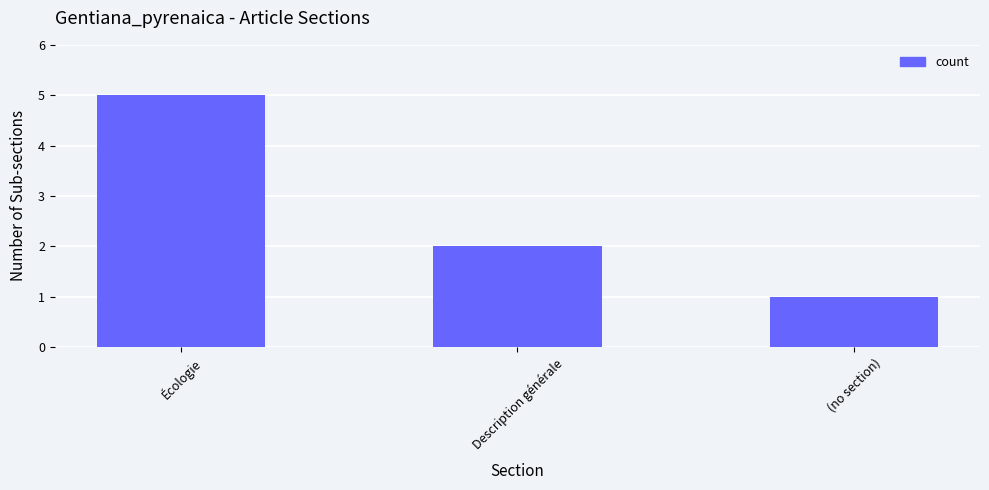

Which has a higher value, Écologie or Description générale?

Écologie